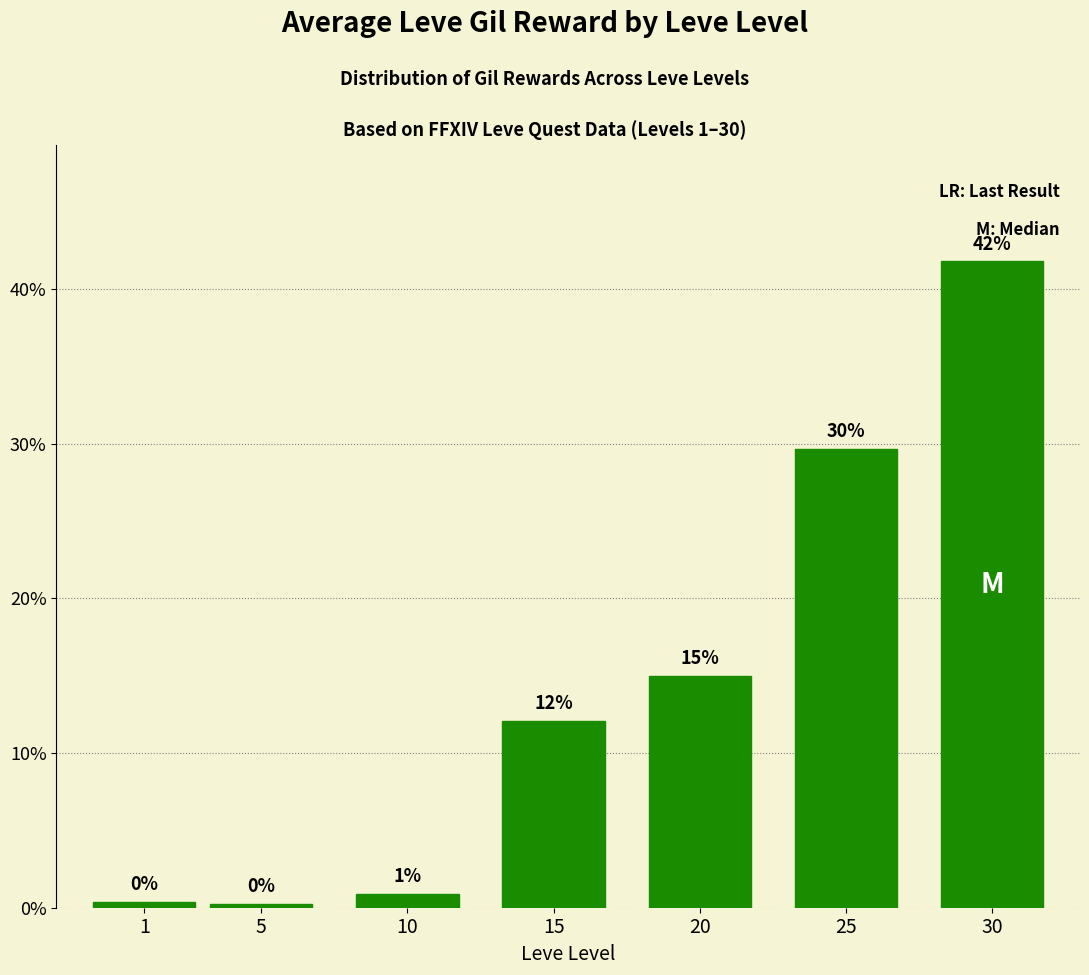

At which label does the data first exceed 12?

15